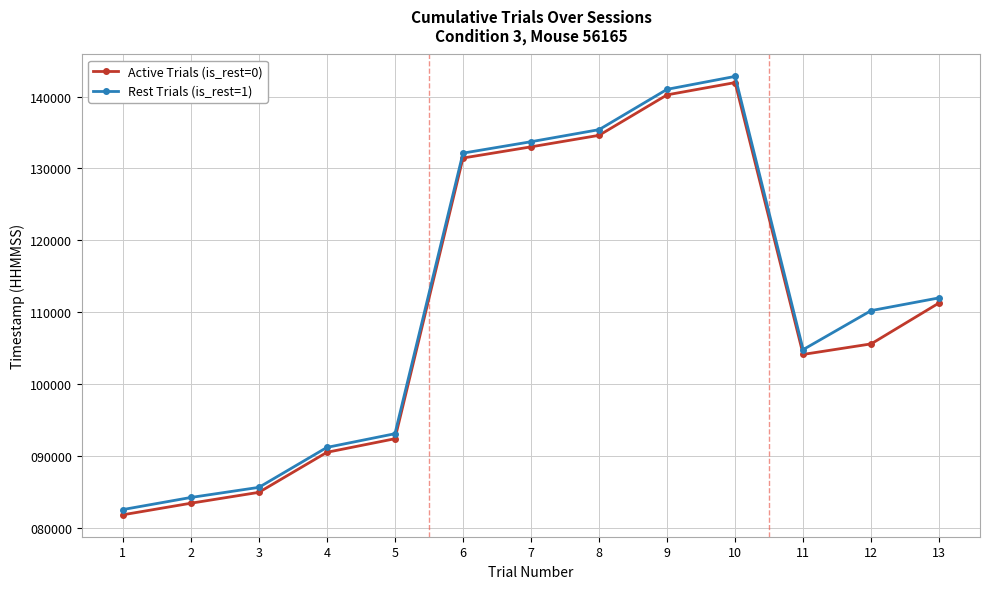

List the series in order of their overall mean, highest first.

Rest Trials (is_rest=1), Active Trials (is_rest=0)